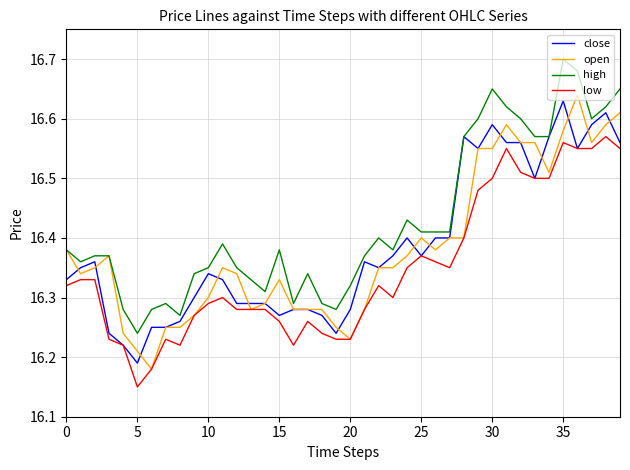

True or false: low and high cross at least once.

False